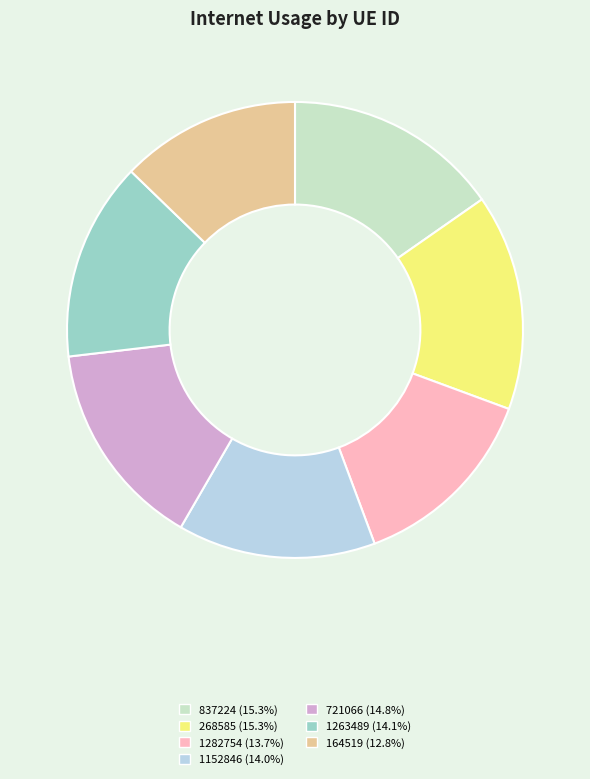

Does any single category account for the majority?

No